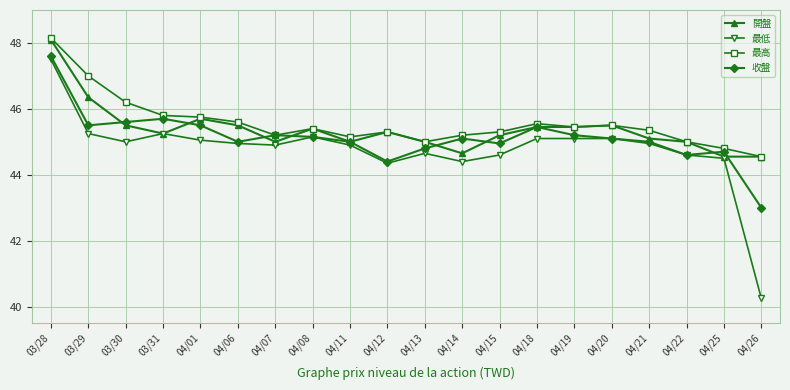

At how many categories does at least one series exceed 41?

20